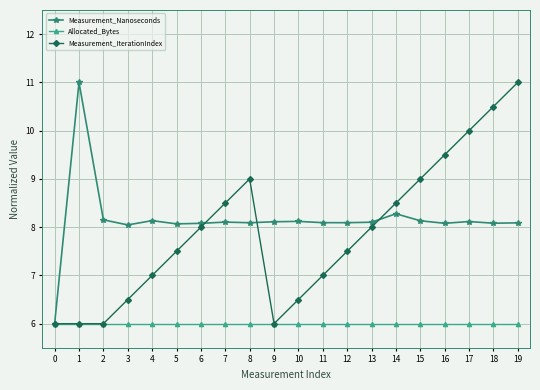

The Measurement_Nanoseconds series shows 8.1 at 10. True or false?

True